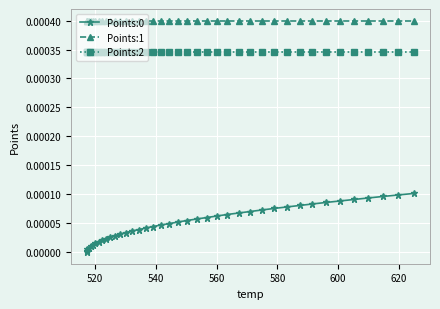

Is the value of Points:2 at 19 greater than the value of Points:1 at 39?

No